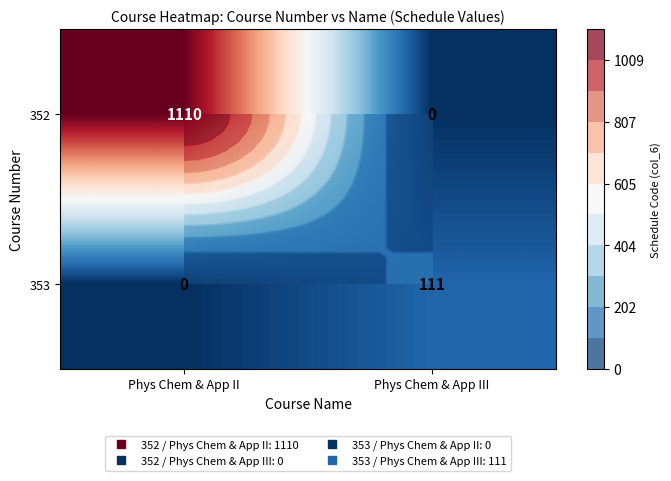

Which category has the lowest value in the 353 series?

Phys Chem & App II